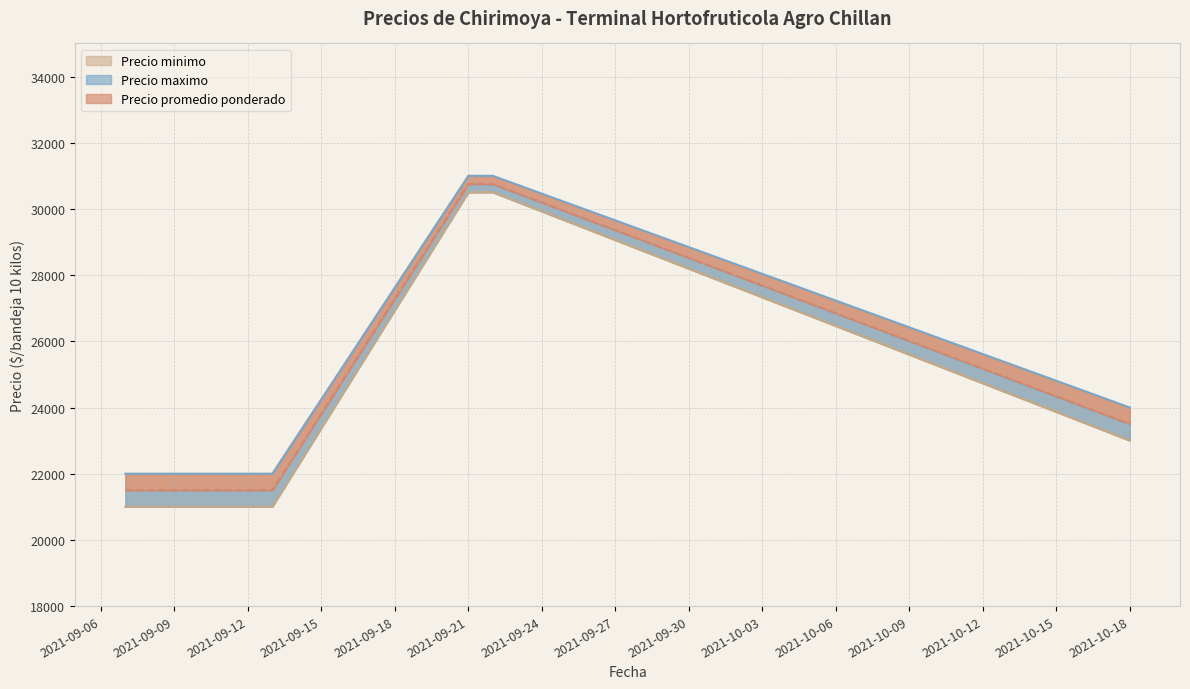

What is the maximum value for Precio maximo?

31000